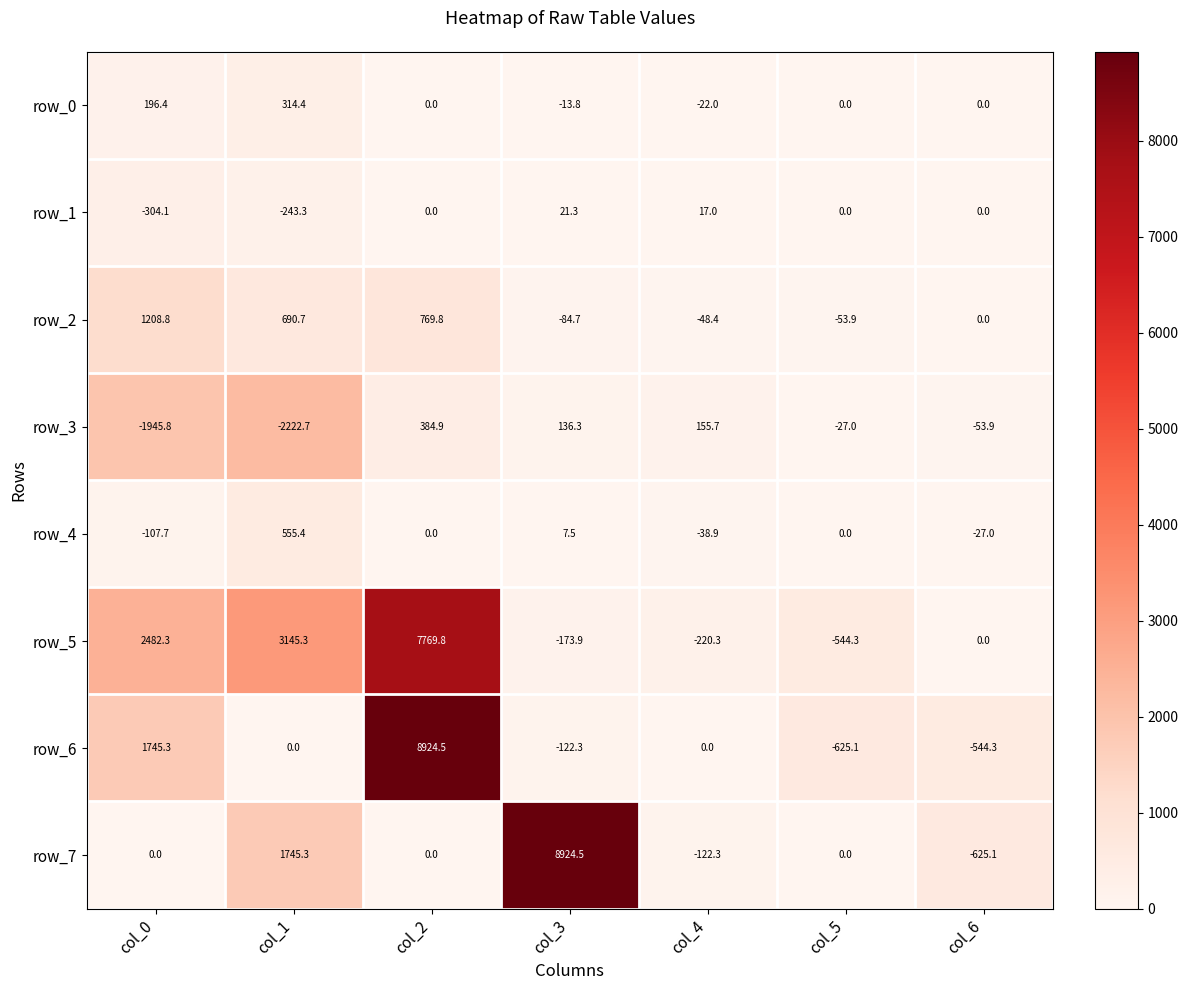

At which label does row_2 reach its minimum?

col_3